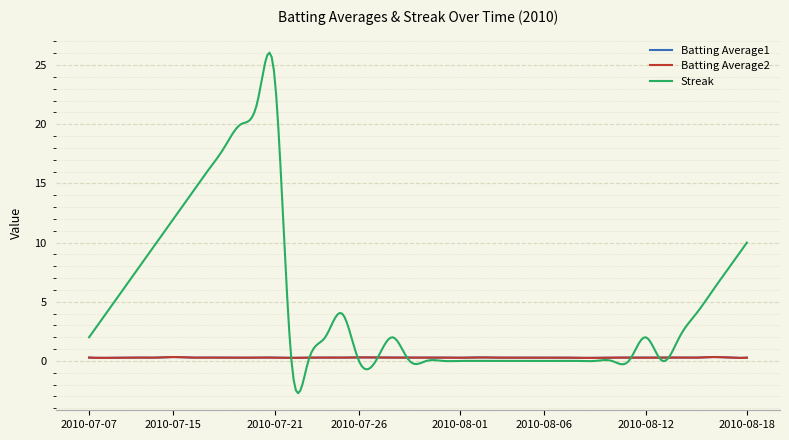

Which series ends up on top after the final intersection of Batting Average1 and Streak?

Streak